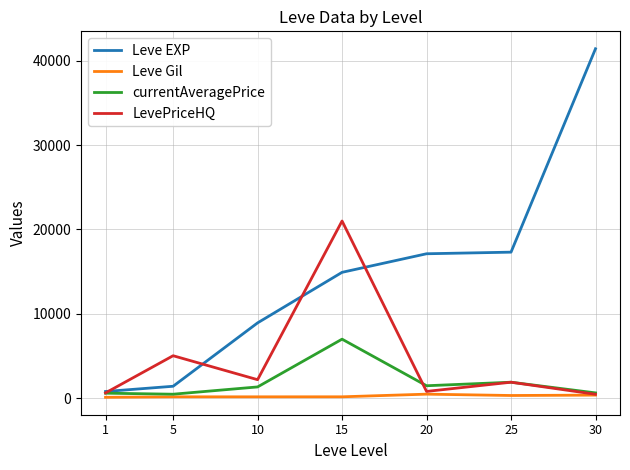

How many series are shown in this chart?

4